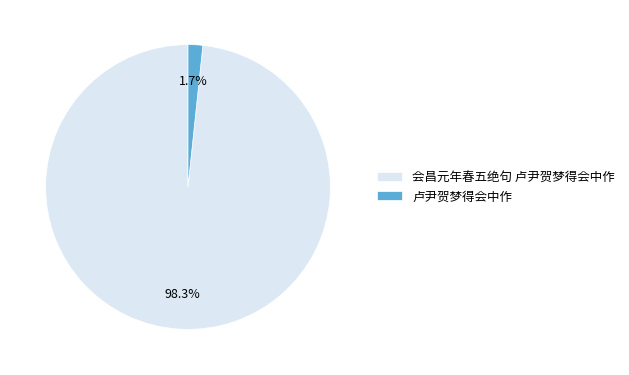

Which category has the smallest portion of the pie?

卢尹贺梦得会中作